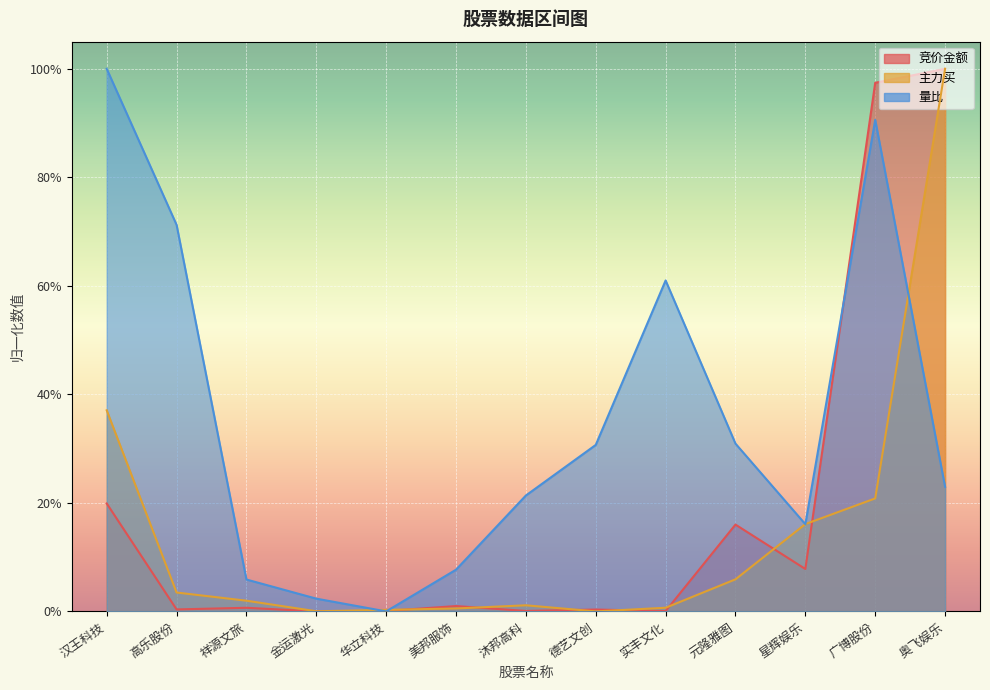

At which label does 主力买 reach its minimum?

德艺文创